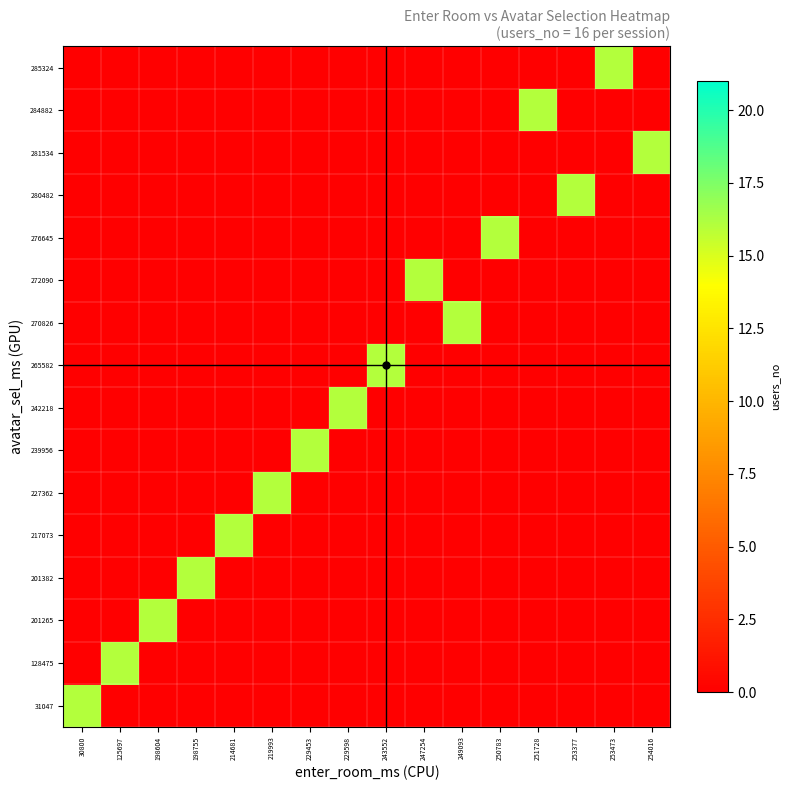

How many values in 285324 are above zero?

1